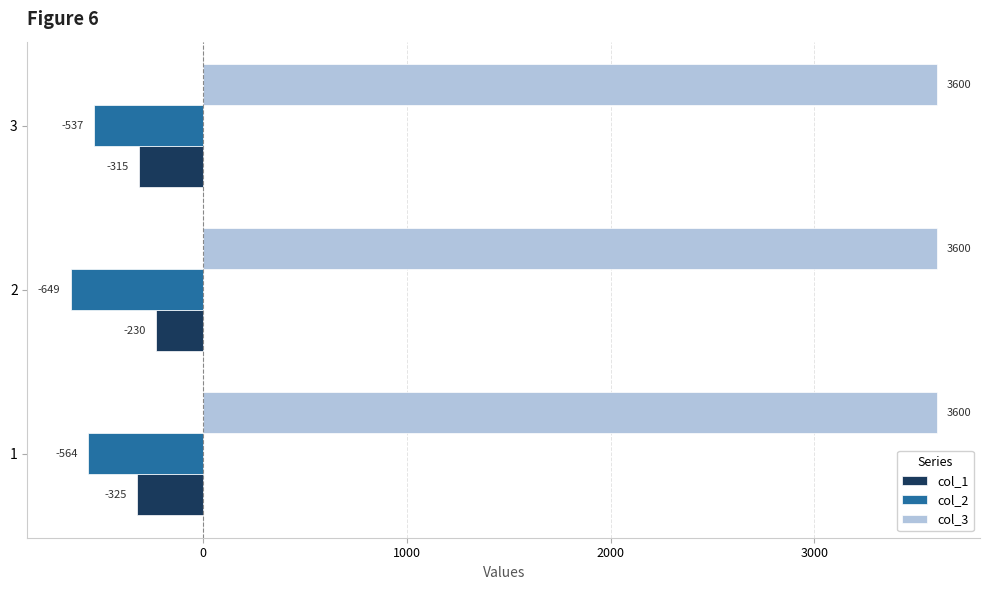

List the labels in order of col_2 value, smallest first.

2, 1, 3